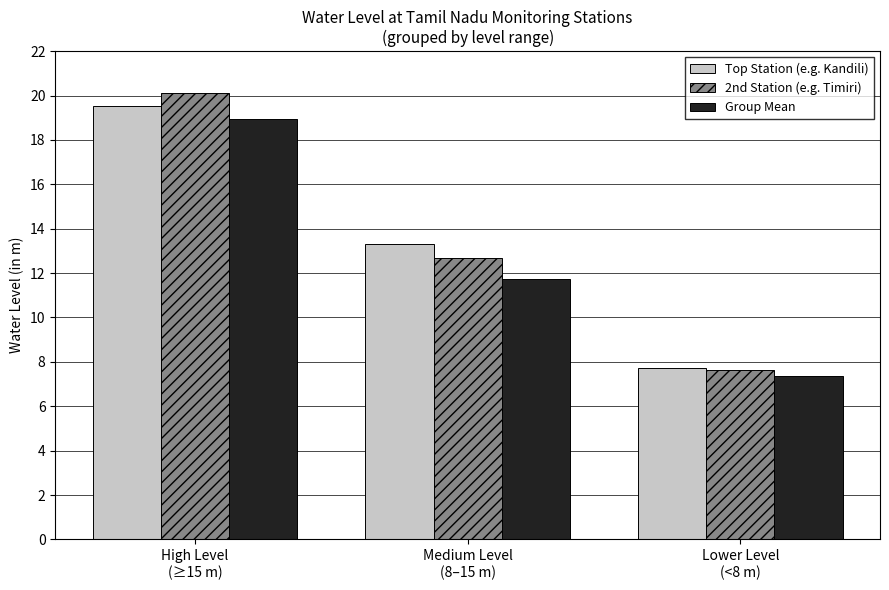

What are all the series names shown in the legend?

Top Station (e.g. Kandili), 2nd Station (e.g. Timiri), Group Mean